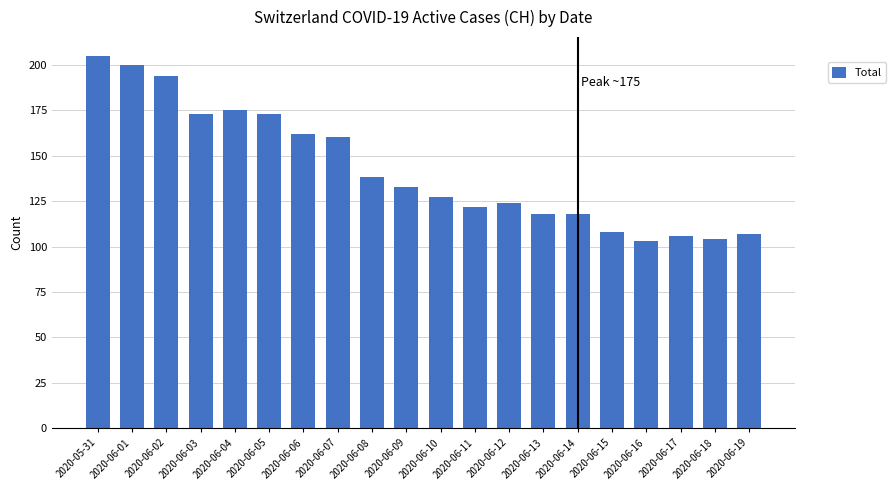

What is the label of the 15th bar from the right?

2020-06-05